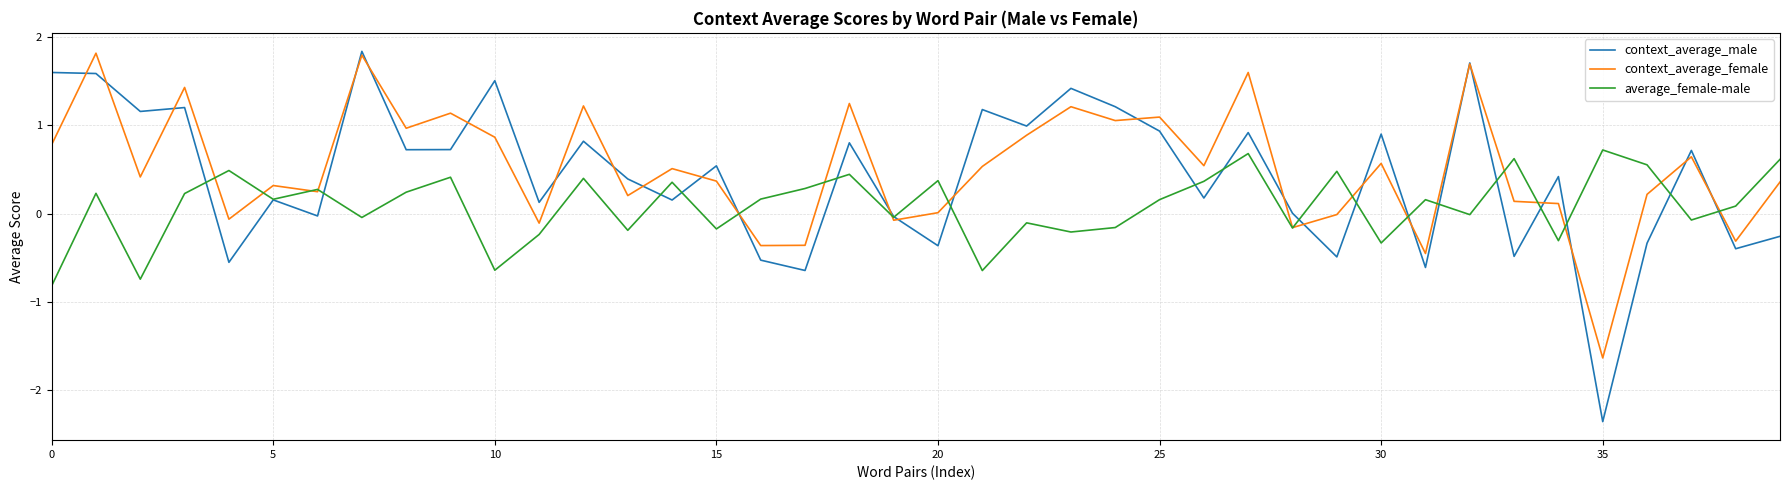

Does the chart have visible grid lines?

Yes